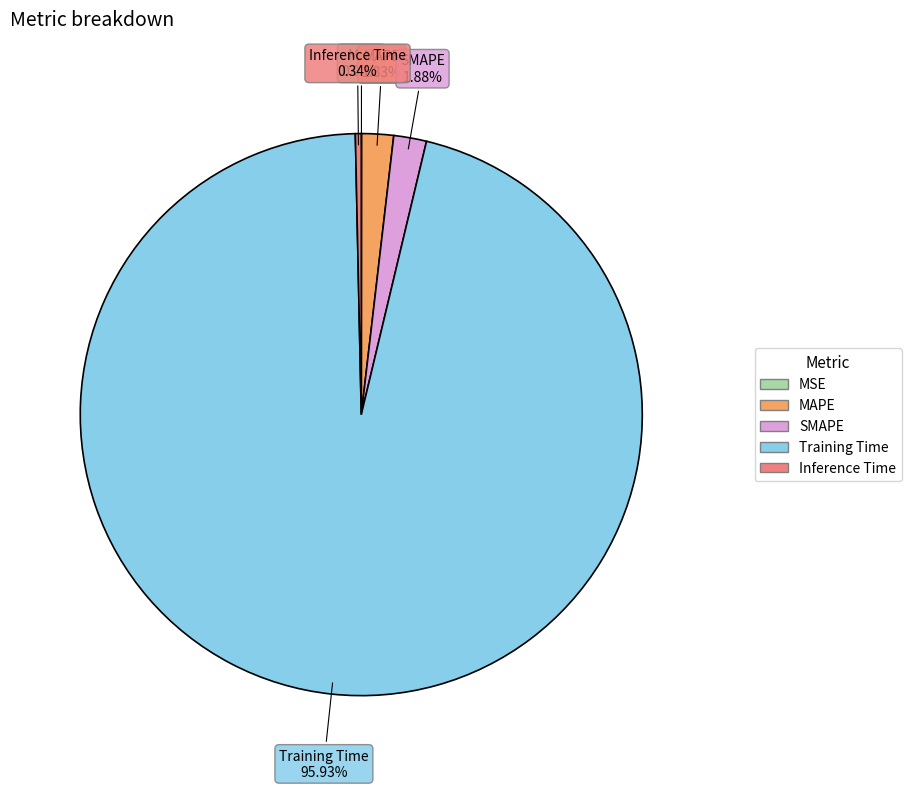

Do Training Time and MAPE together represent more than half of the pie?

Yes